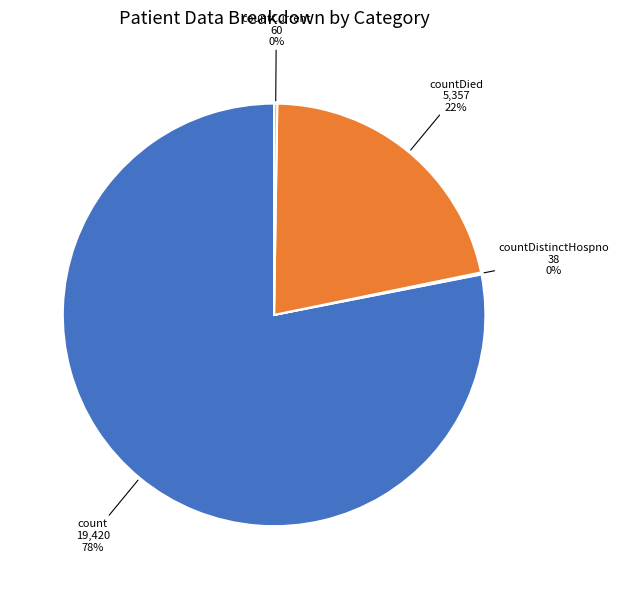

True or false: count 19,420 78% accounts for 83% of the total.

False